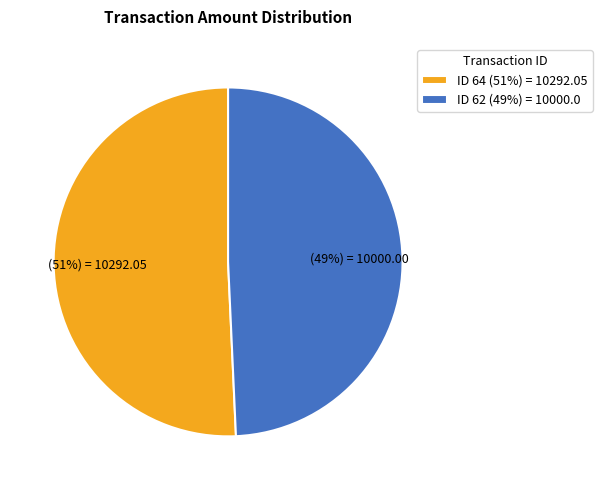

What percentage is the ID 64 (51%) = 10292.05 slice, to the nearest percent?

51%